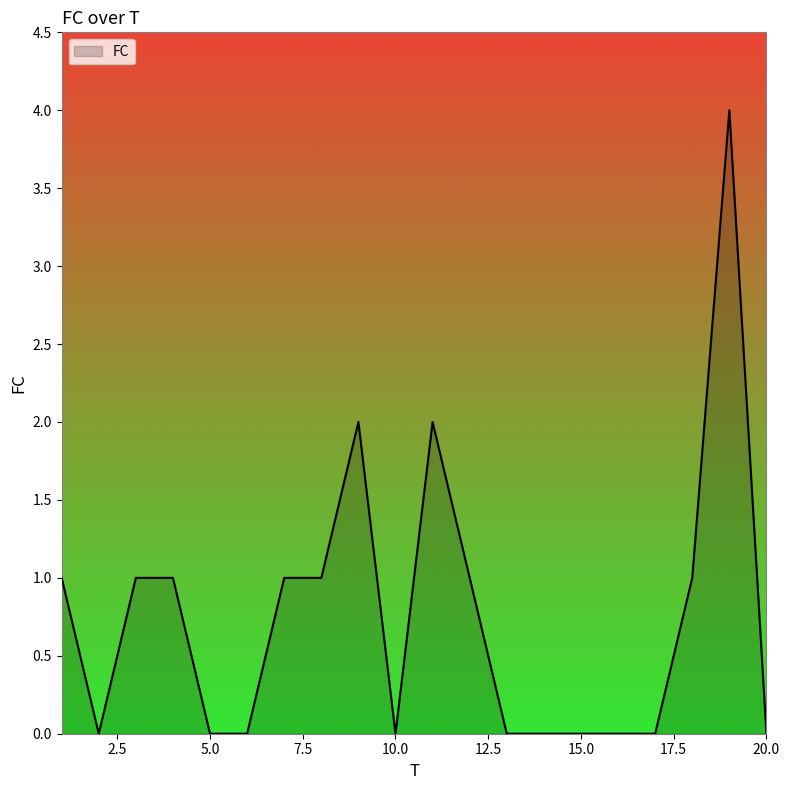

What is the greatest value displayed?

4